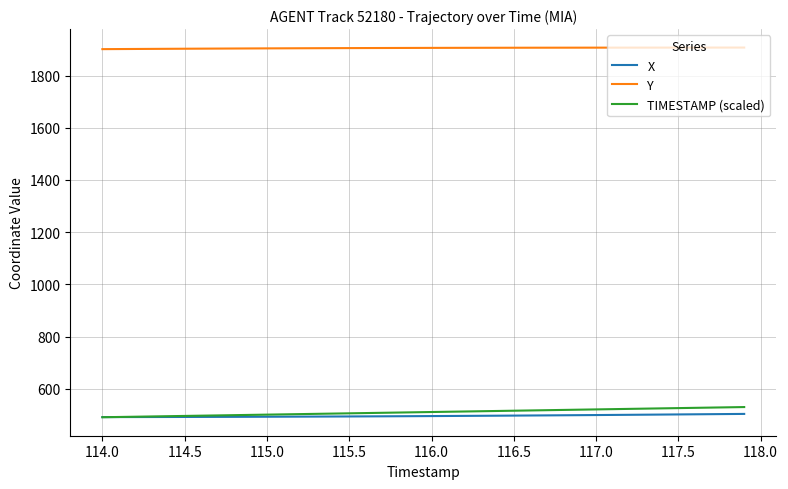

True or false: Y and X cross at least once.

False